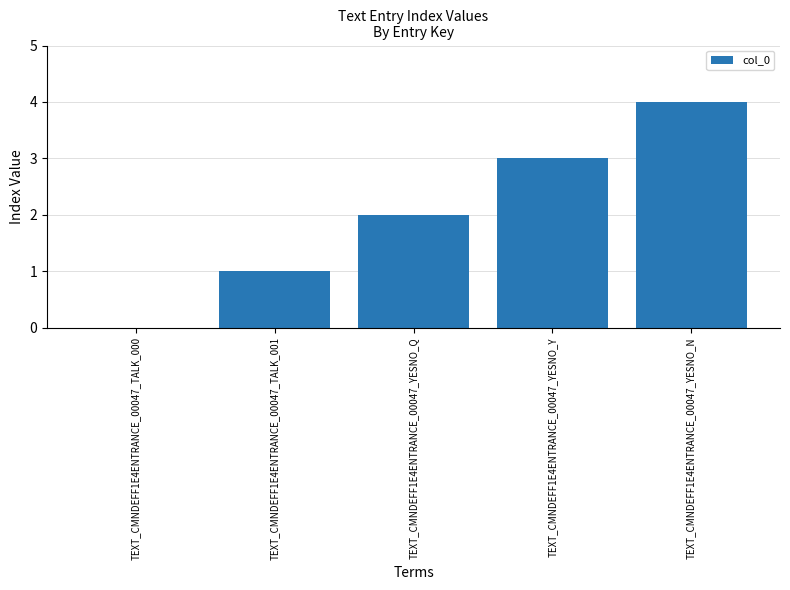

Approximately how many times larger is the value at TEXT_CMNDEFF1E4ENTRANCE_00047_YESNO_Q compared to TEXT_CMNDEFF1E4ENTRANCE_00047_TALK_001?

2.0